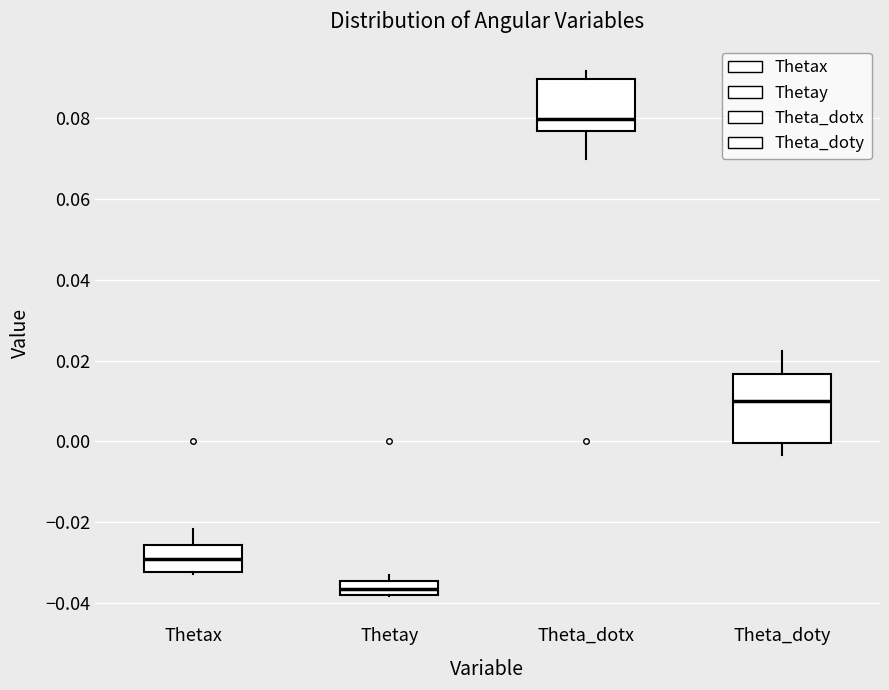

Where does the upper whisker of the box for Theta_doty end on the y-axis? The values are not printed on the chart, so give them approximately, as read against the axis.

0.022